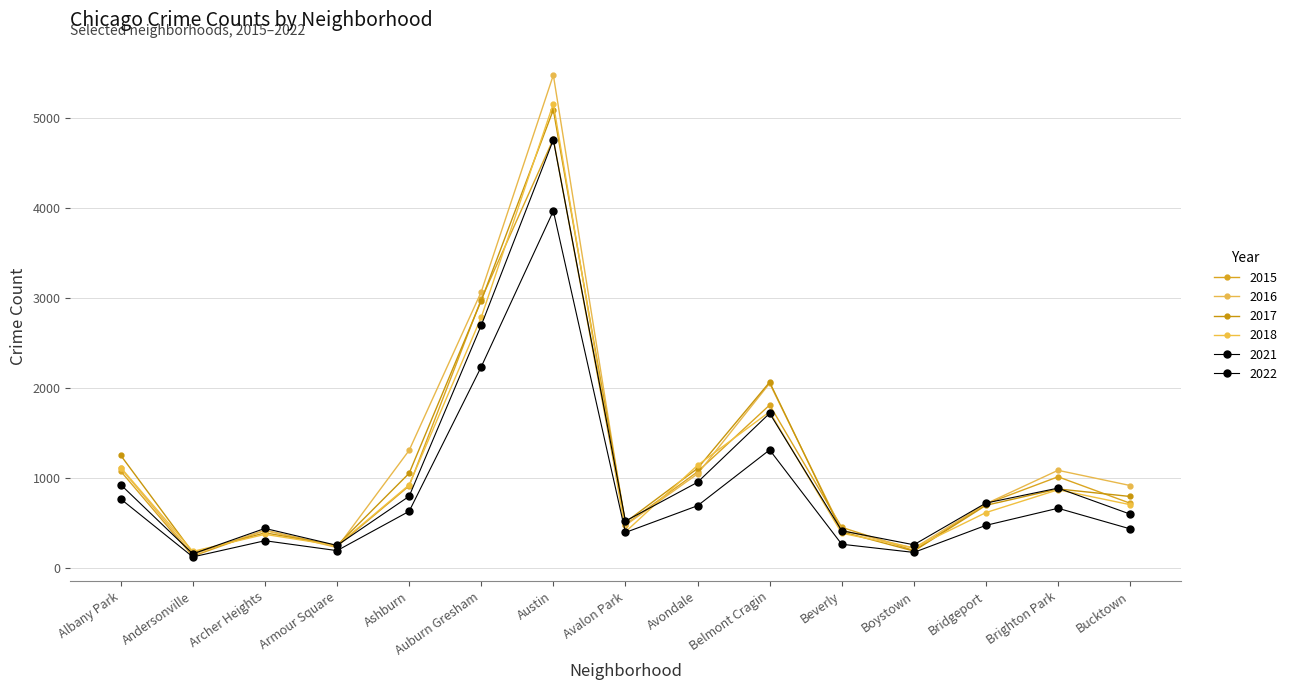

Count the number of data series in this chart.

6